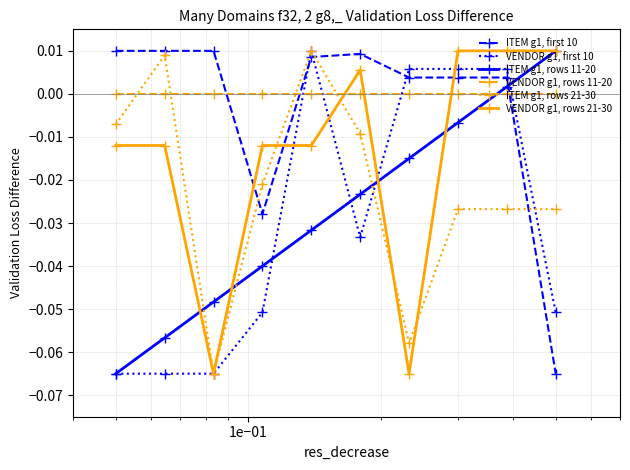

True or false: VENDOR g1, rows 11-20 and ITEM g1, rows 11-20 intersect in this chart.

True